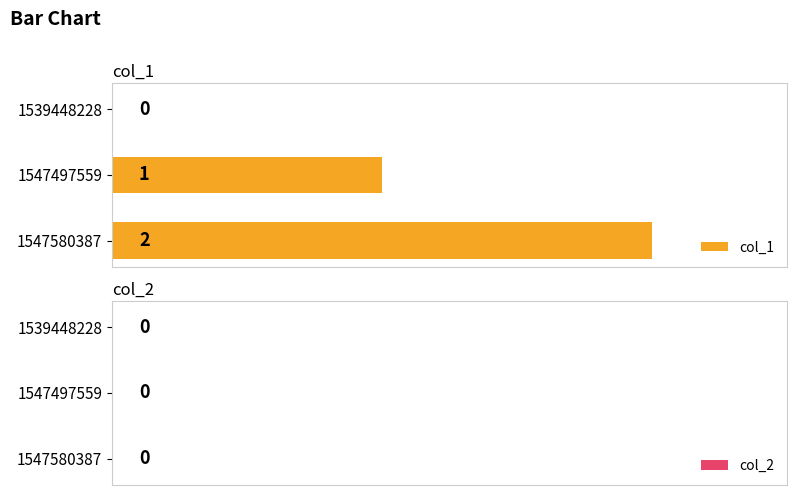

Which category has the highest value across all series?

1547580387